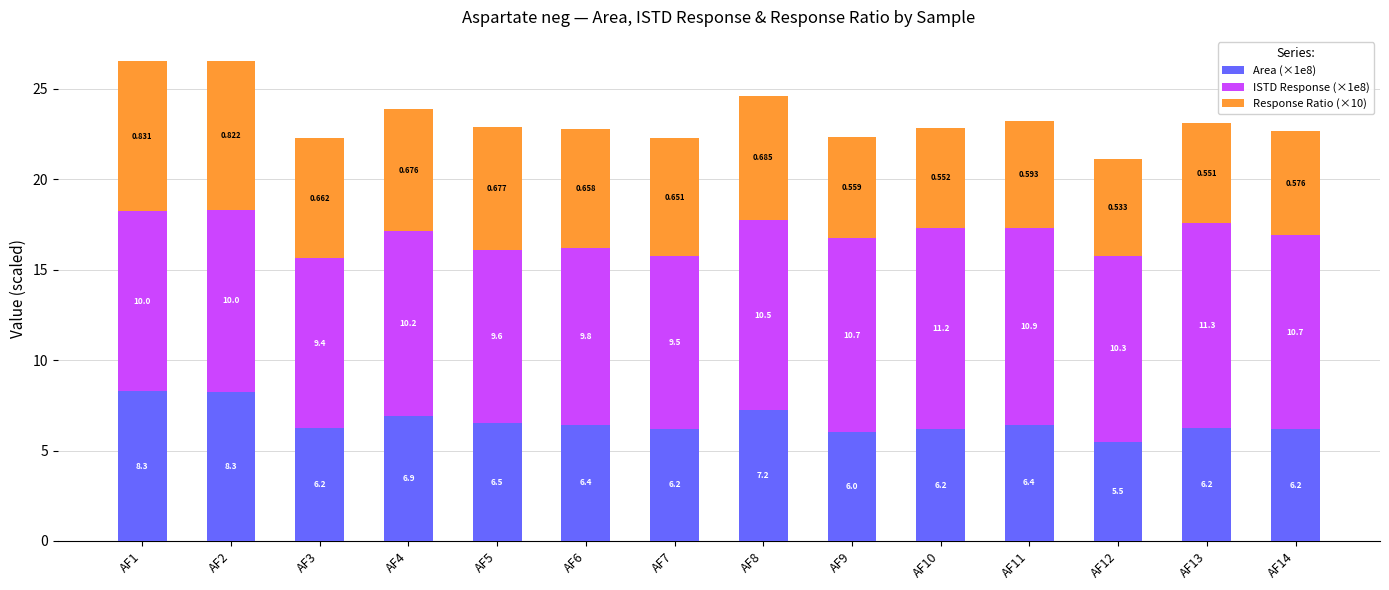

Count the number of data series in this chart.

3